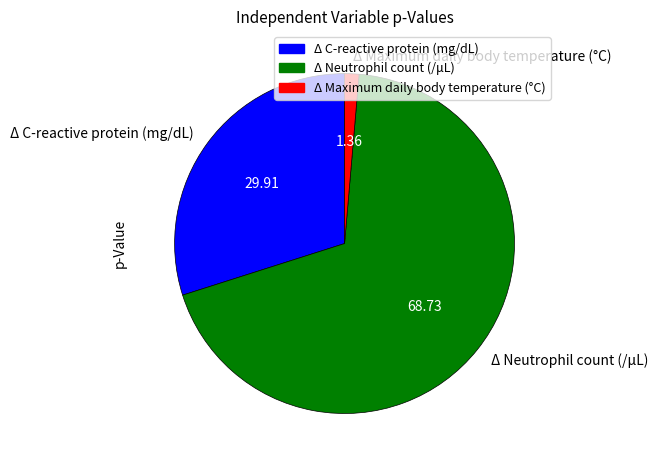

Does any single category account for the majority?

Yes